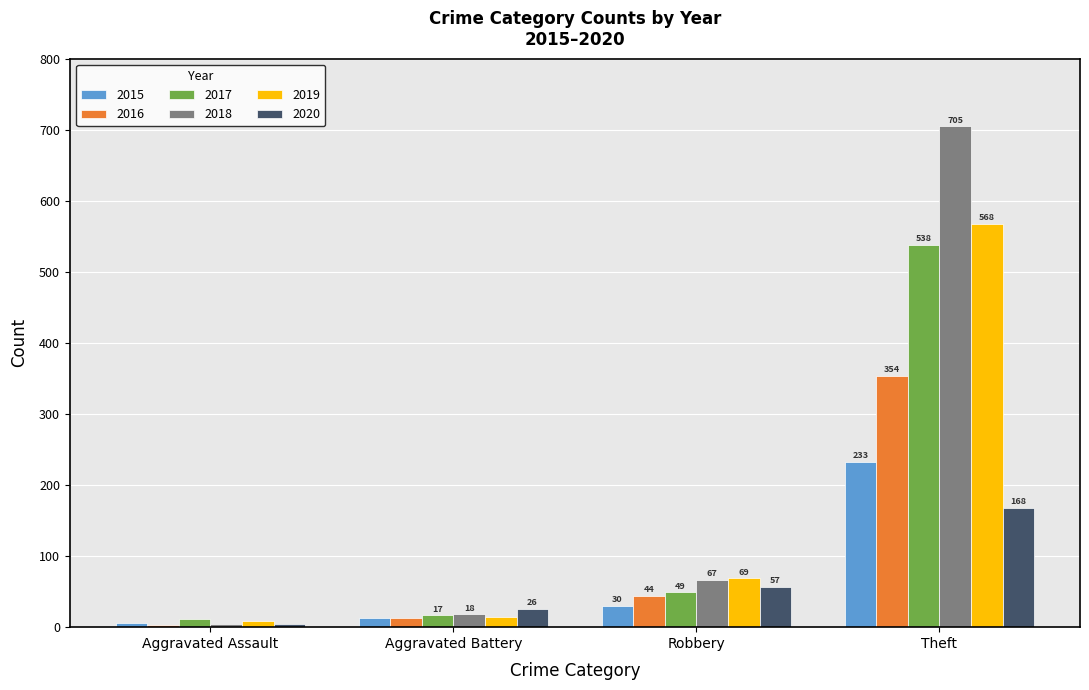

Which series has the largest total across all categories?

2018